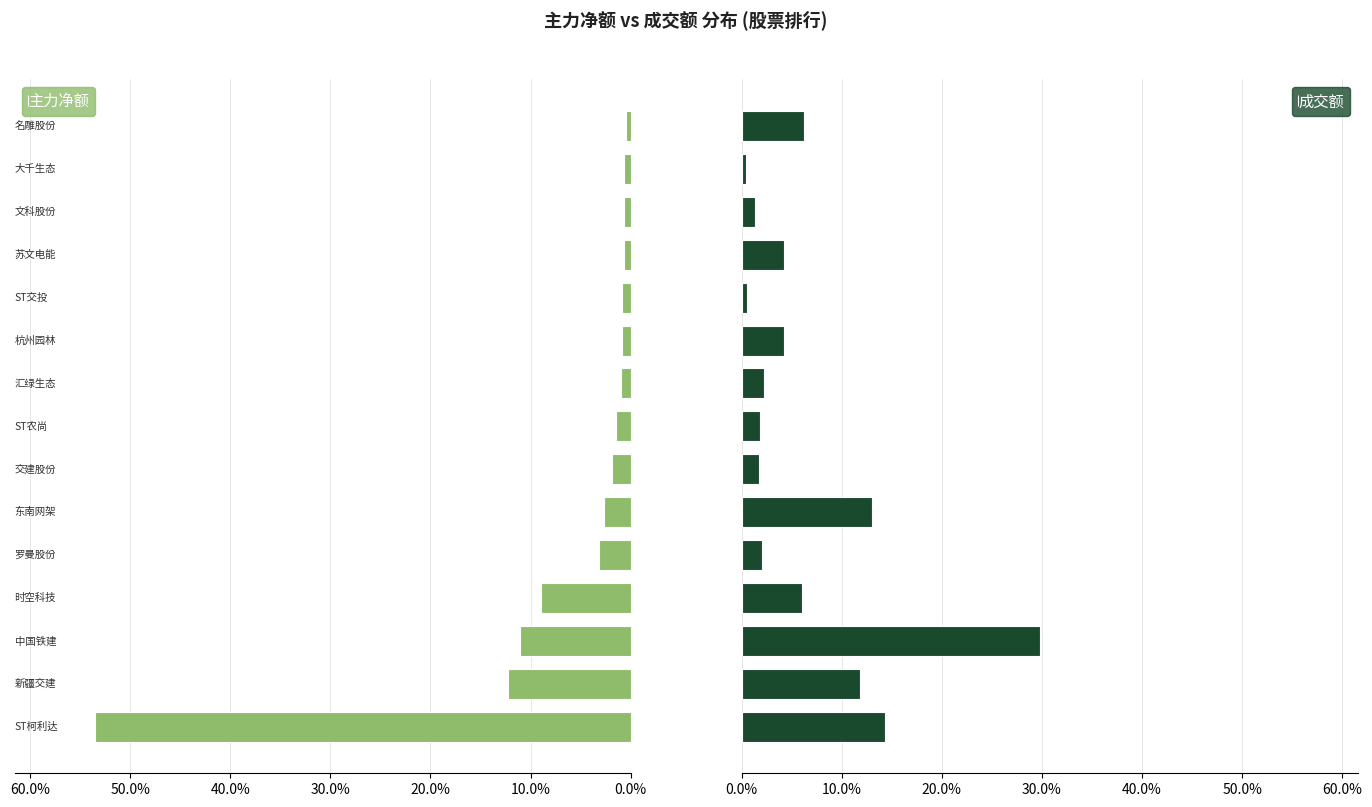

Reading right to left, extract all data points from this chart.

主力净额: 0.5	0.6	0.7	0.7	0.8	0.9	1.0	1.4	1.9	2.6	3.2	9.0	11.0	12.3	53.5
成交额: 6.2	0.5	1.3	4.2	0.5	4.2	2.2	1.9	1.8	13.1	2.0	6.1	29.8	11.8	14.4